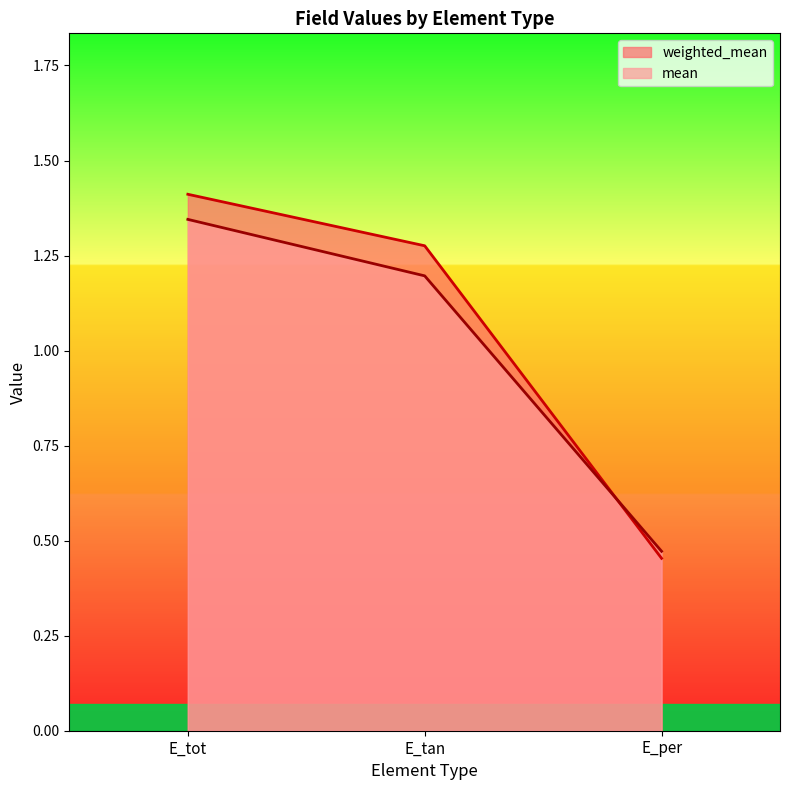

The mean series shows 0.8 at E_per. True or false?

False